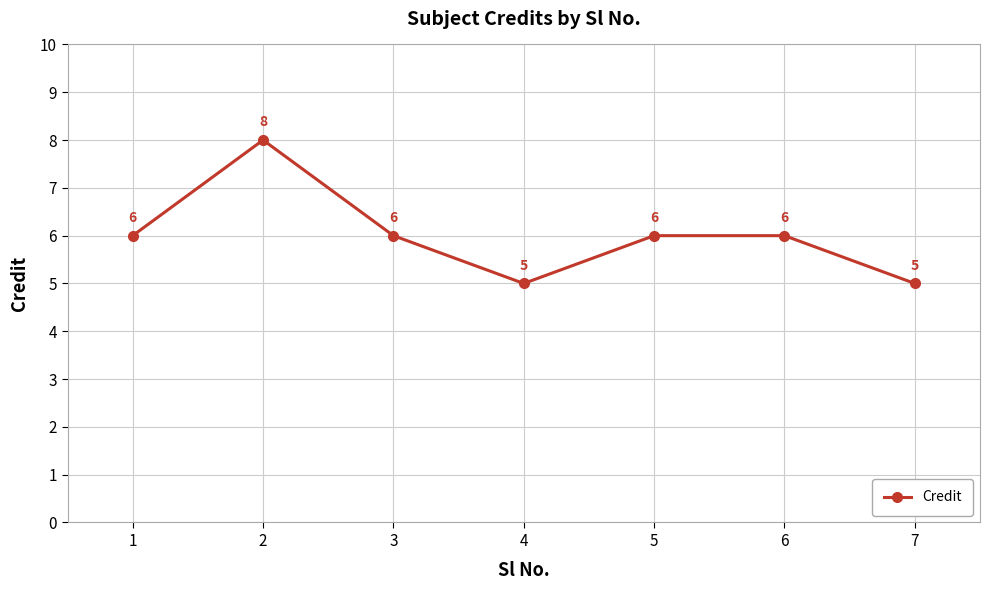

What is the smallest value displayed?

5